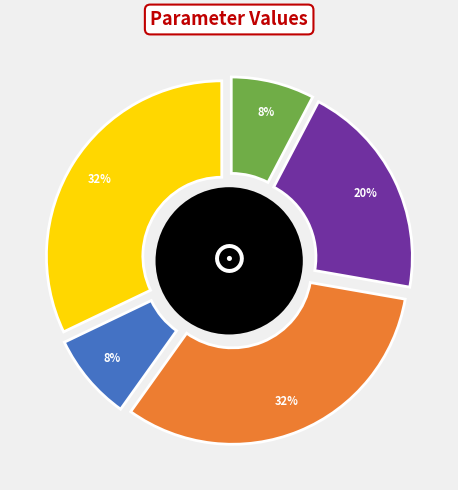

Which has a higher value, vehicle_flight_speed or n_nodes?

n_nodes